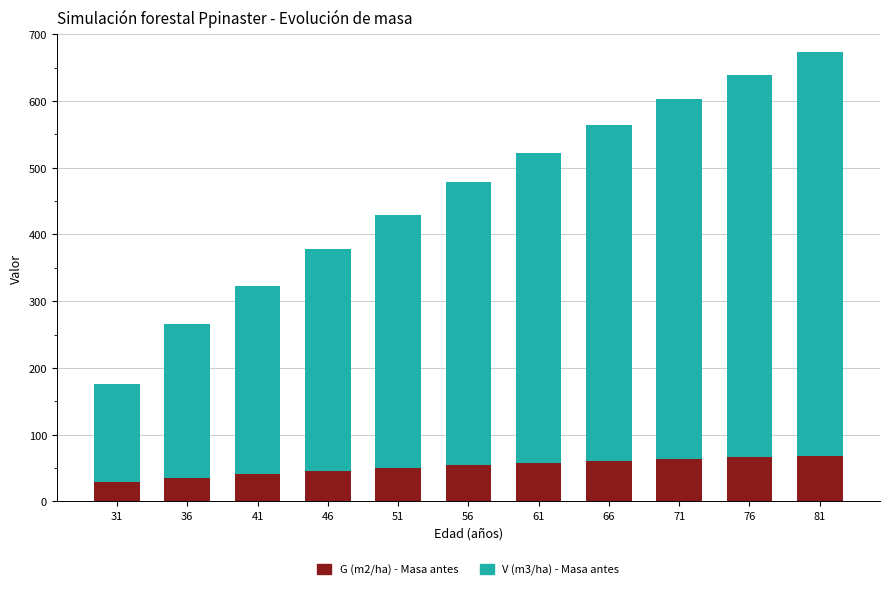

At which category is the sum across all series the highest?

81